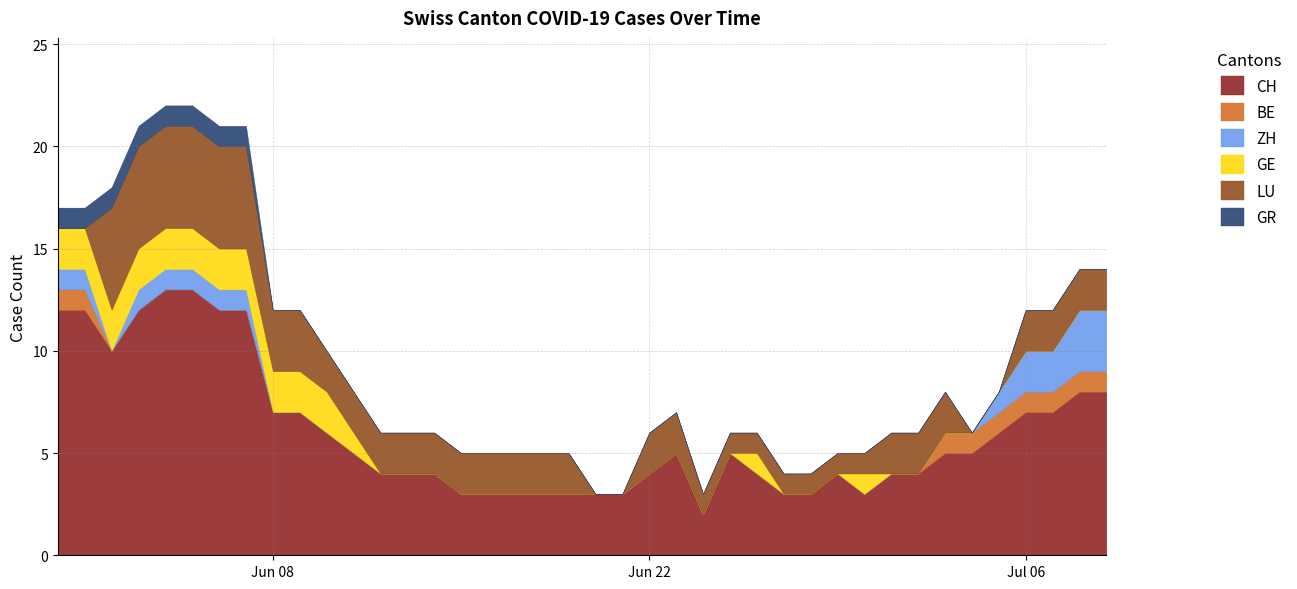

What is the total value across all series at 23?

7